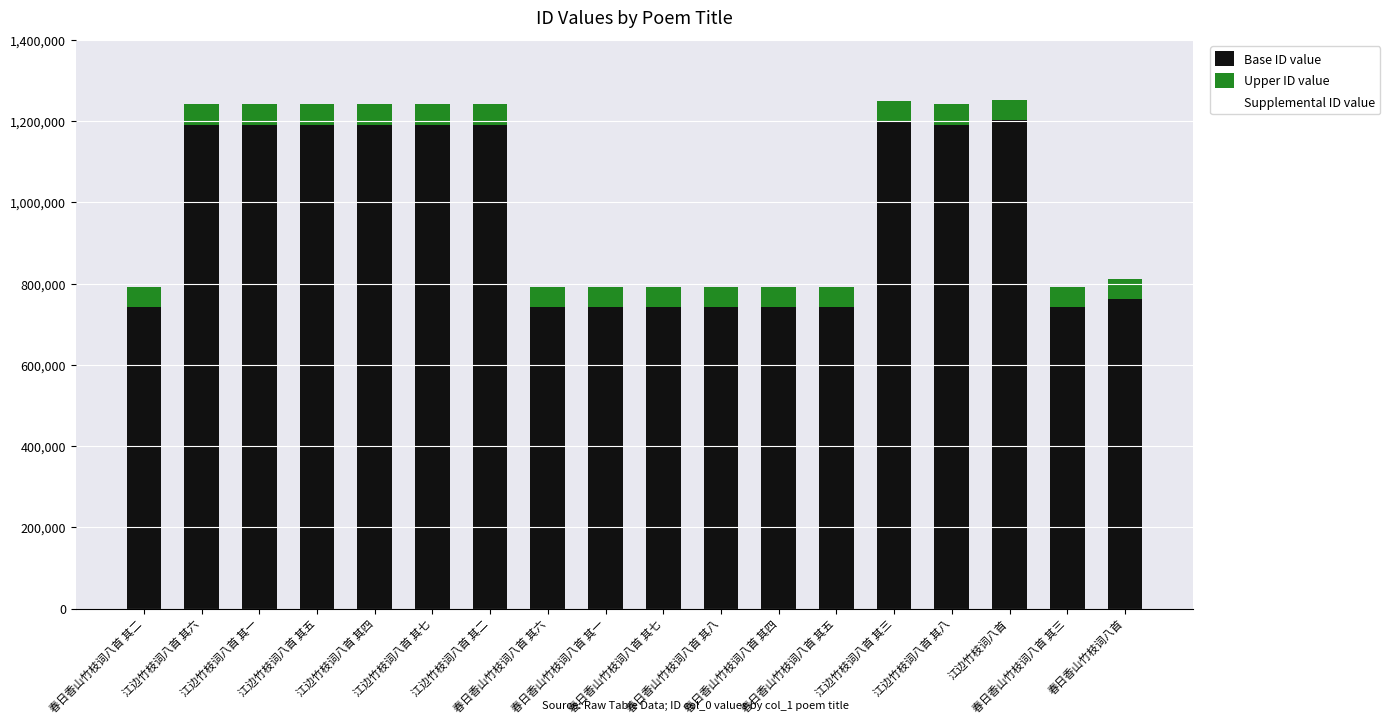

What is the difference between the second highest and minimum values in the Base ID value series?

456757